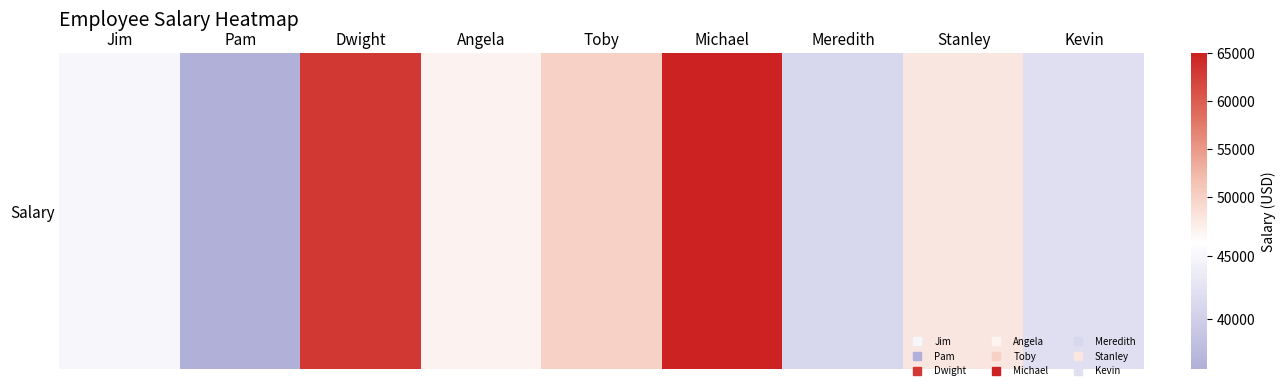

List the labels in order of value, largest first.

Michael, Dwight, Toby, Stanley, Angela, Jim, Kevin, Meredith, Pam